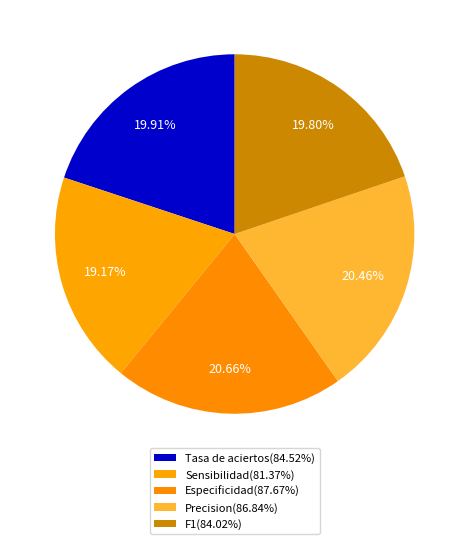

How many segments does this pie chart have?

5